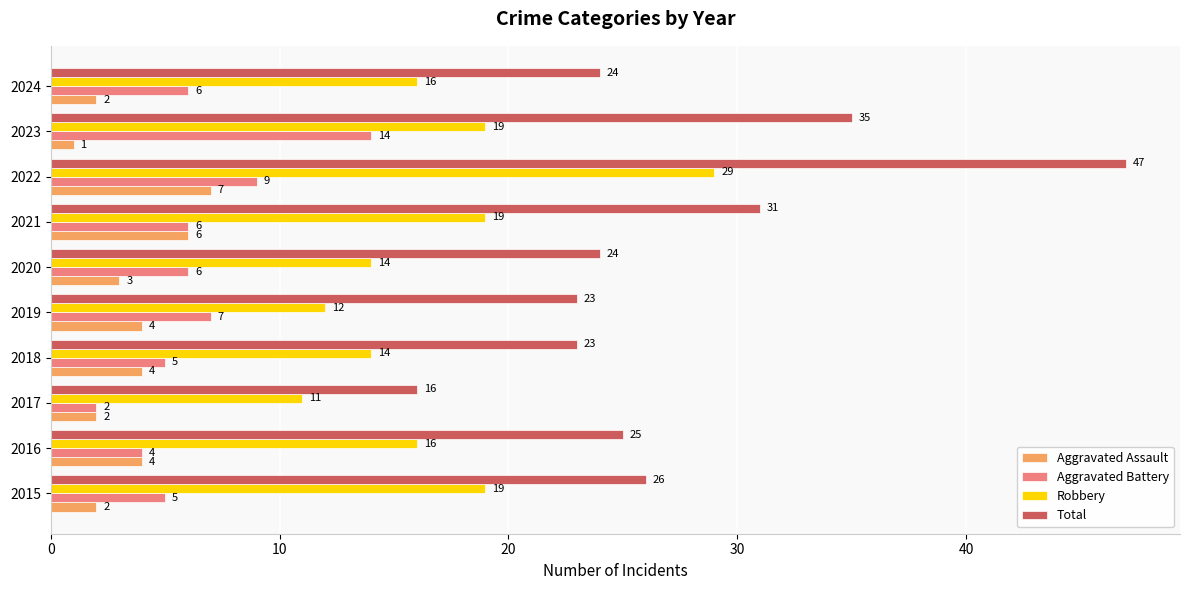

Where is Aggravated Battery nearest to the value 8?

2019